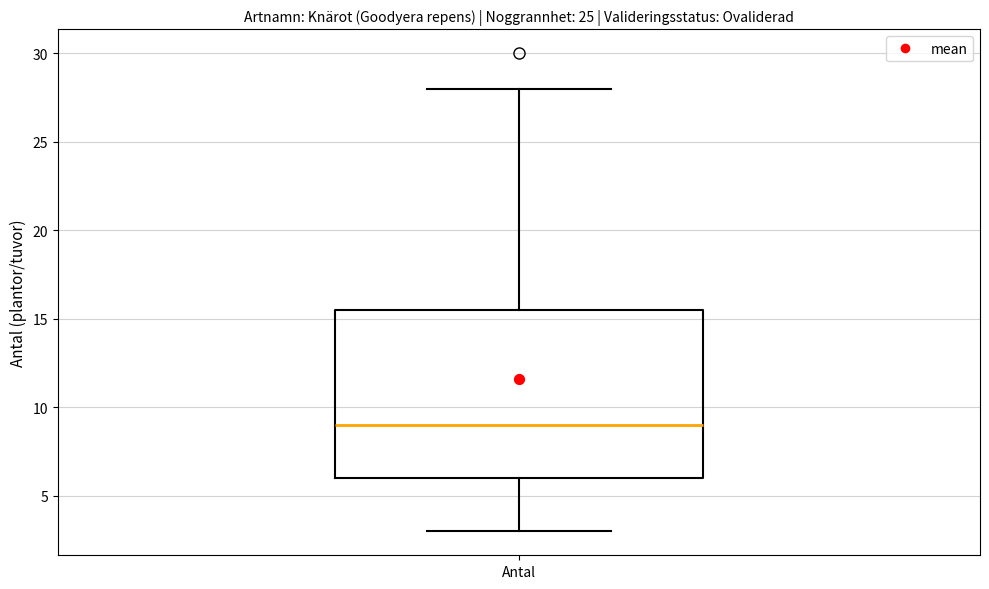

Transcribe this box plot: give where the median line is, the range the box spans, and where the two whiskers end, as read against the y-axis. The values are not printed on the chart, so give them approximately, as read against the axis.

median 9.0, box 6.0 to 15.5, whiskers 3.0 to 28.0